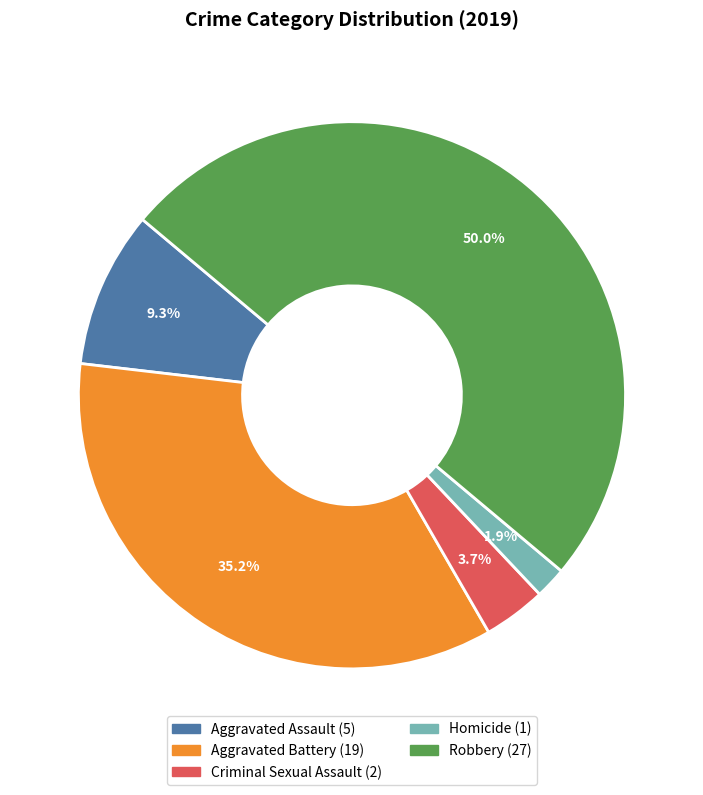

Which has a higher value, Homicide or Aggravated Battery?

Aggravated Battery